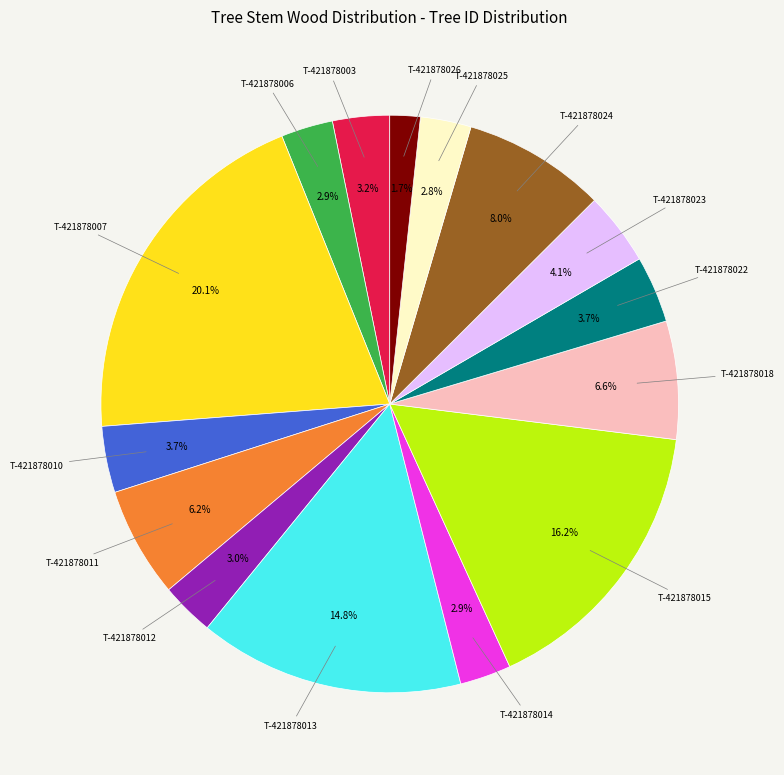

Is there a majority slice in this chart?

No